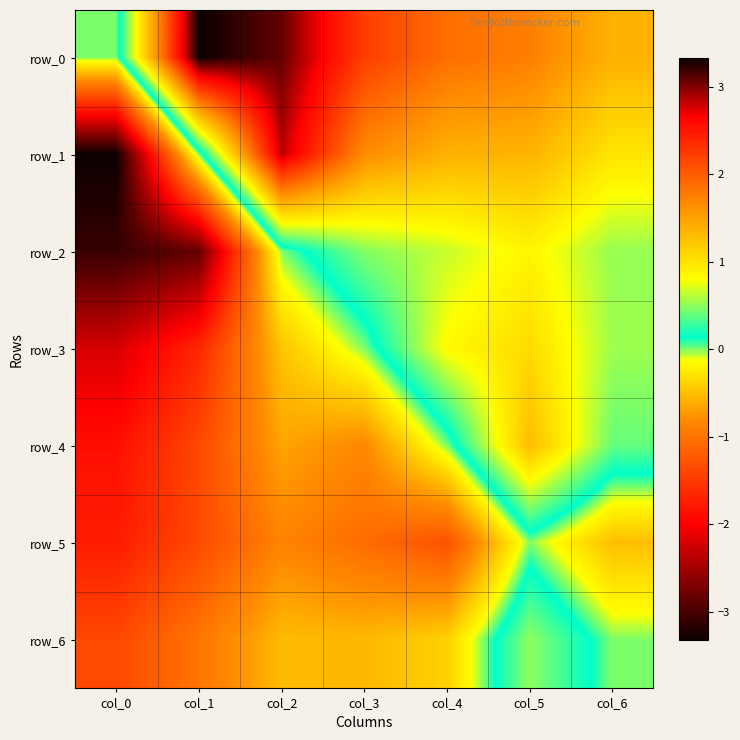

What is the difference between the maximum and minimum values in the row_4 series?

3.2